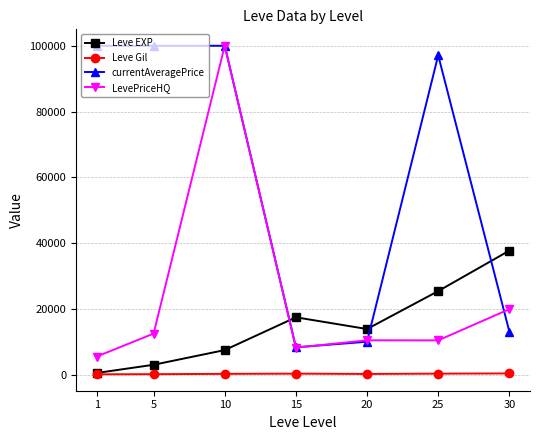

True or false: currentAveragePrice has more than 2 interior local peaks.

False